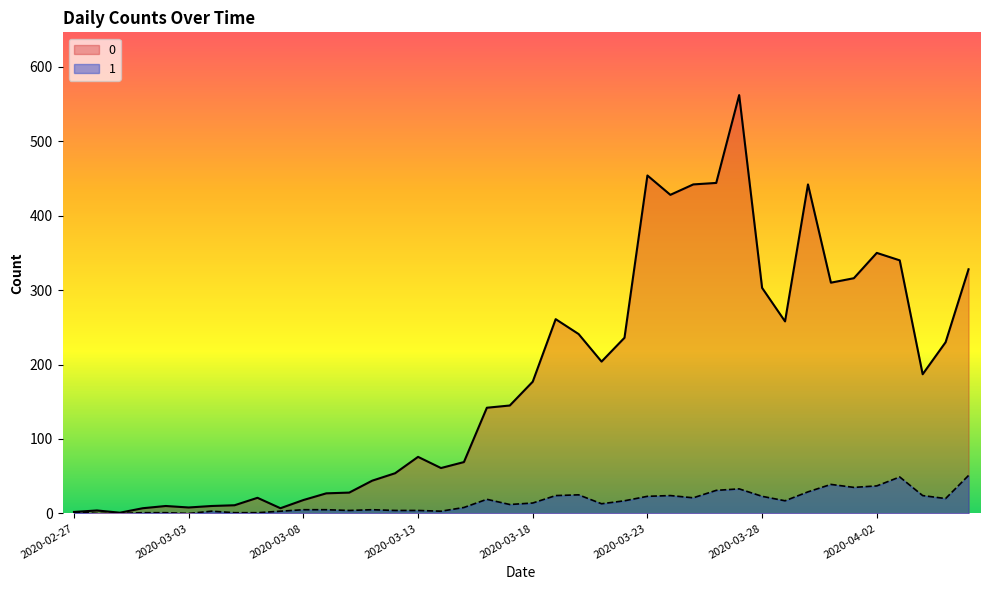

What is the difference between the maximum and minimum values in the 1 series?

51